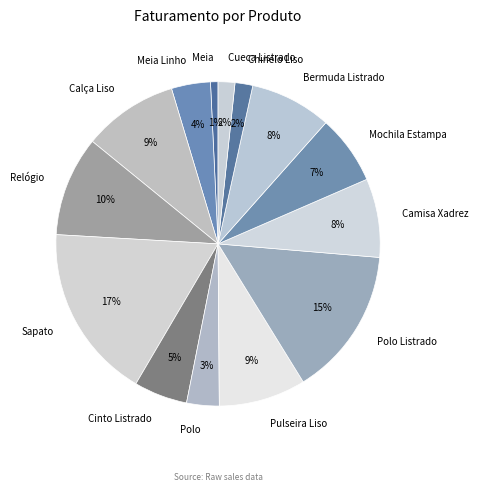

True or false: Pulseira Liso accounts for 14% of the total.

False